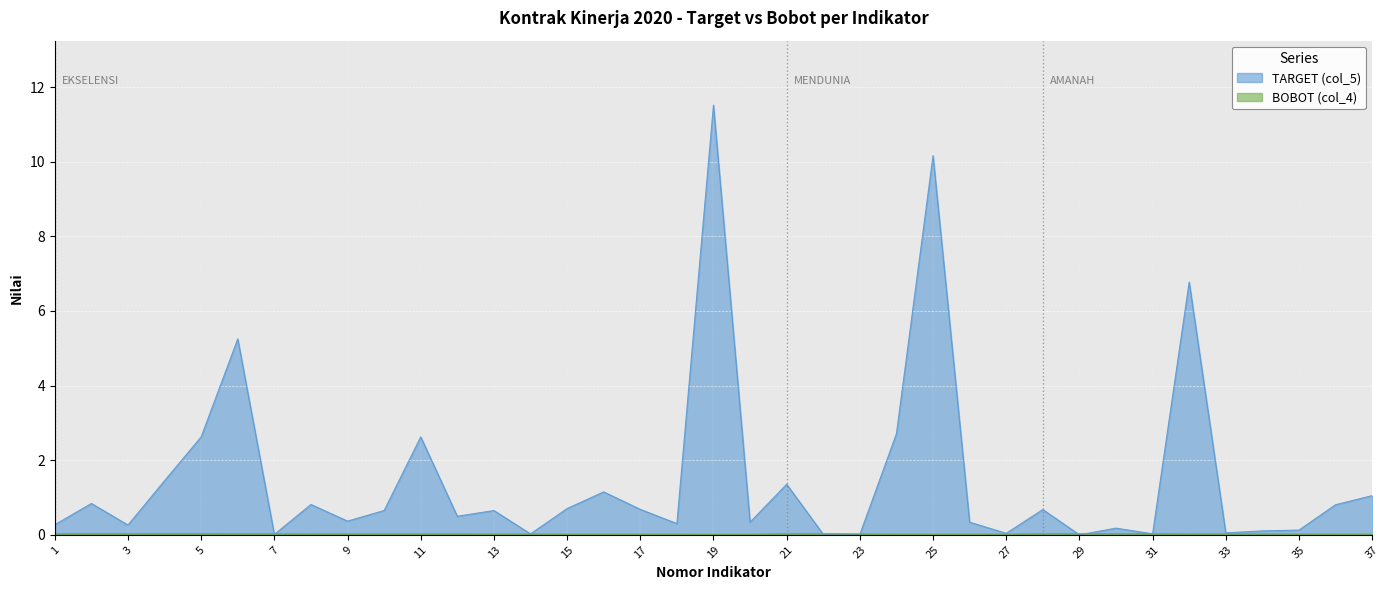

Which category has the lowest value across all series?

29